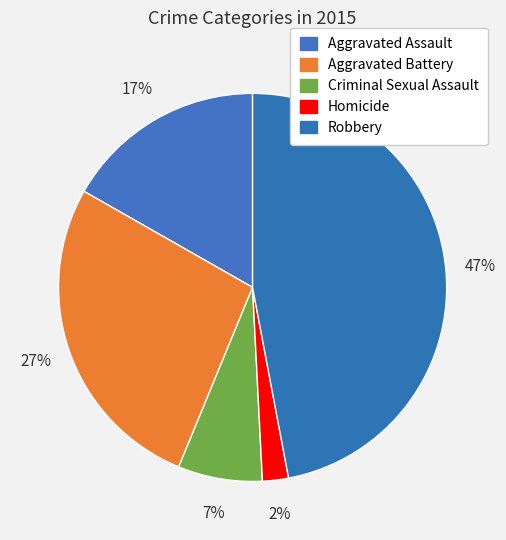

How many segments does this pie chart have?

5